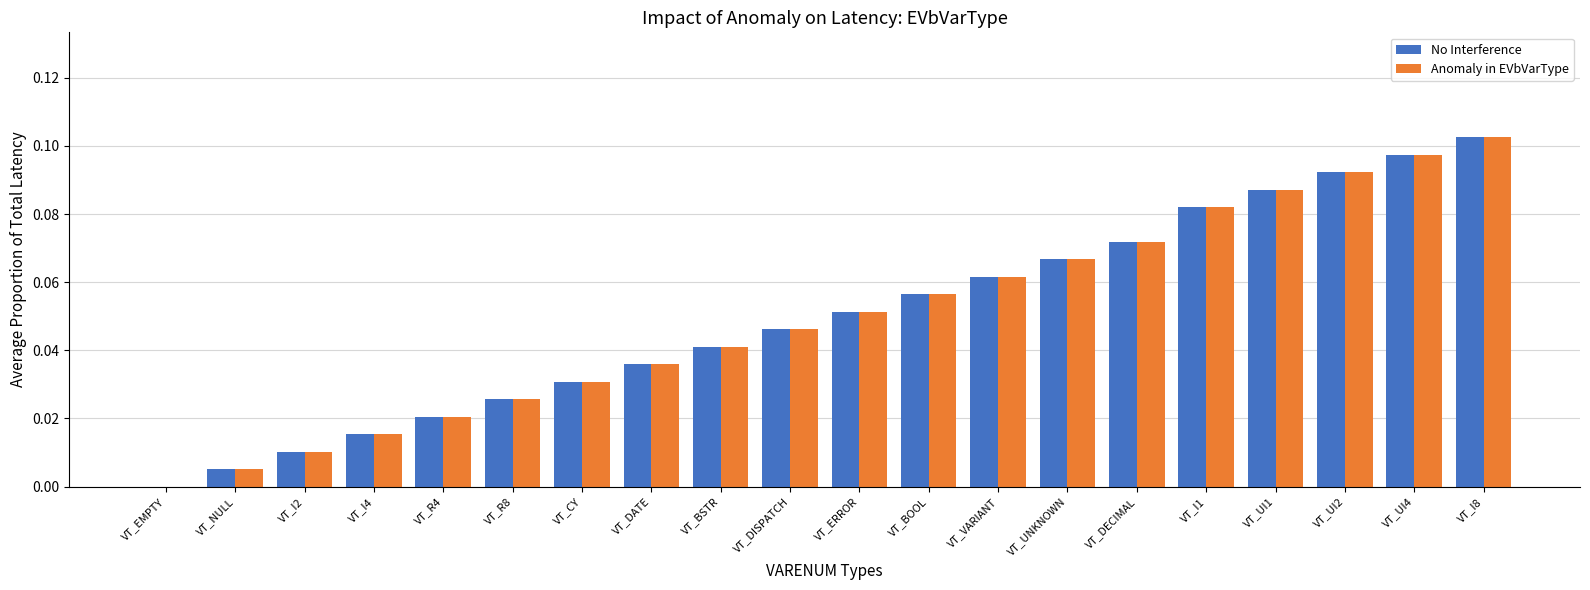

The Anomaly in EVbVarType series shows 0.0 at VT_CY. True or false?

True